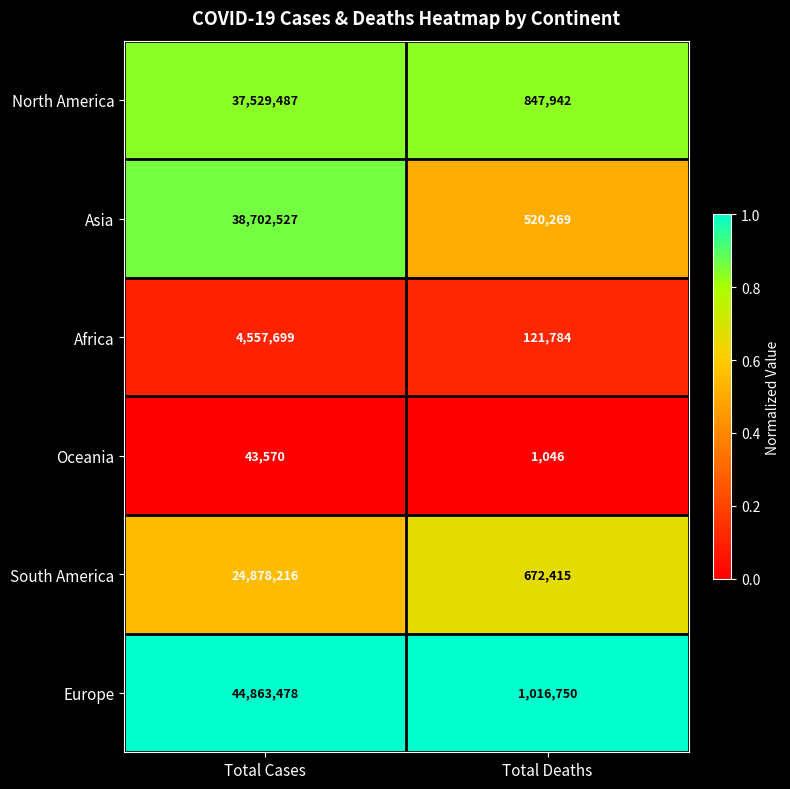

Between Total Cases and Total Deaths, which series saw the biggest shift?

Europe